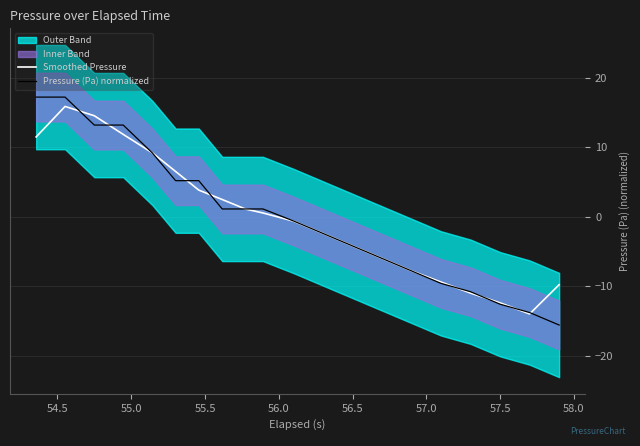

What is the label of the 8th point from the right?

56.5